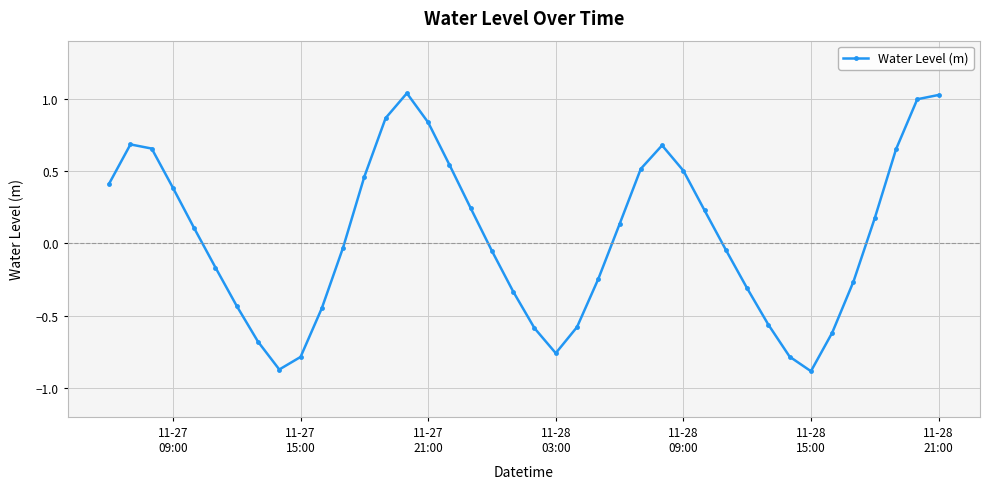

What is the difference between the second highest and second lowest values?

1.9